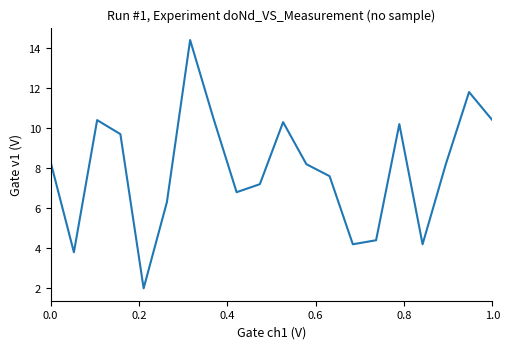

What is the difference between the maximum and minimum values?

12.4